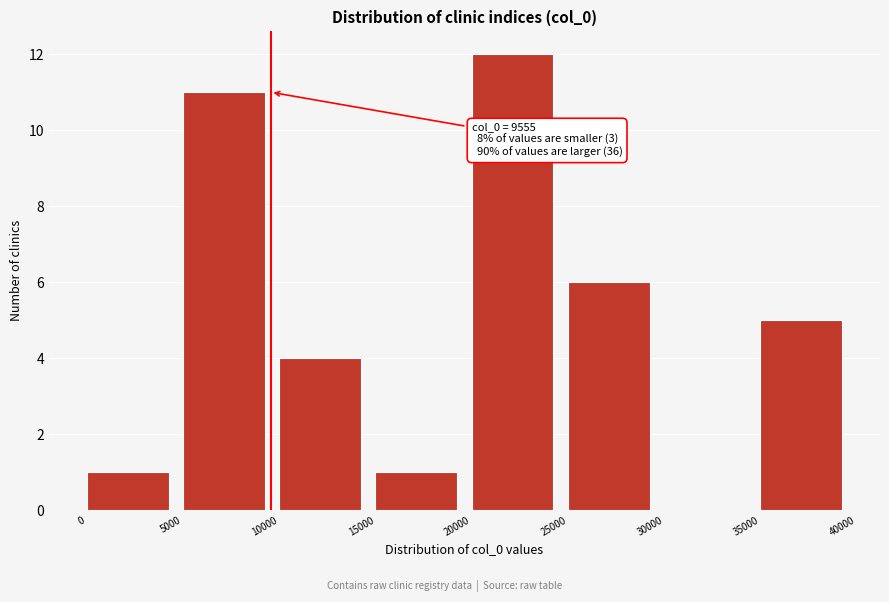

Over which range of the x-axis is the bar tallest?

20000 to 25000